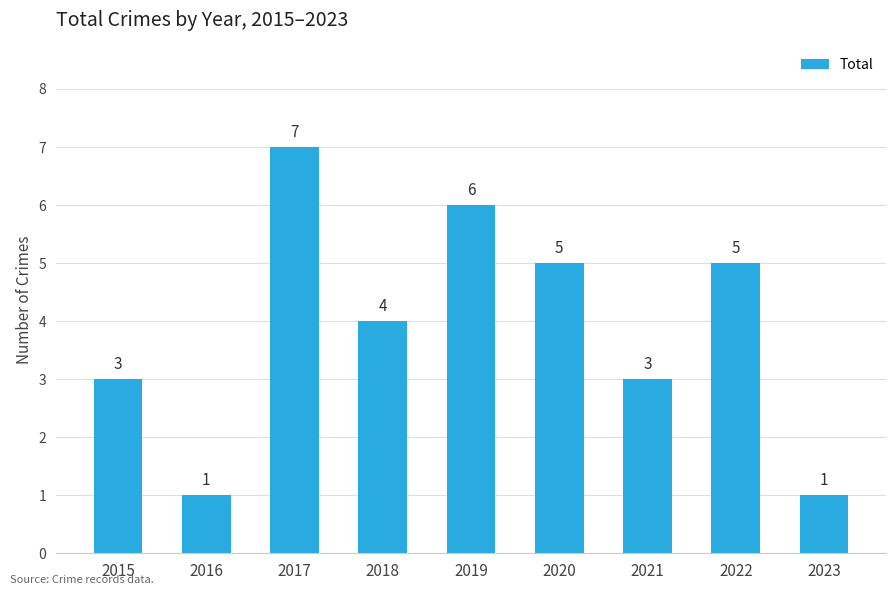

Does the chart contain any negative values?

No